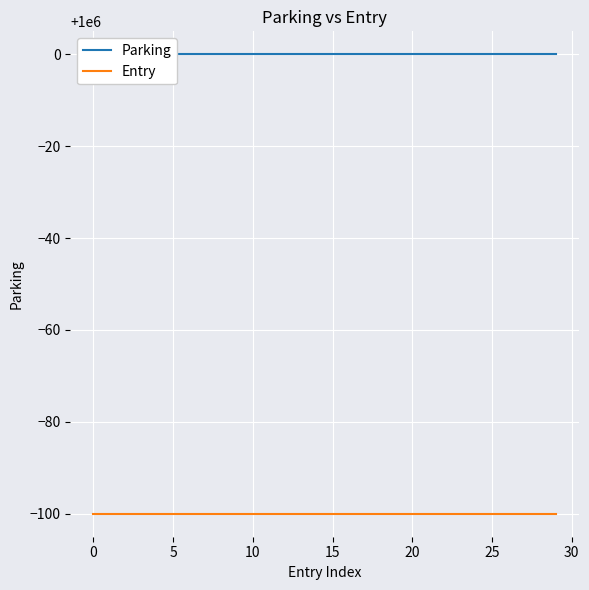

Rank the series by their maximum value, from highest to lowest.

Parking, Entry